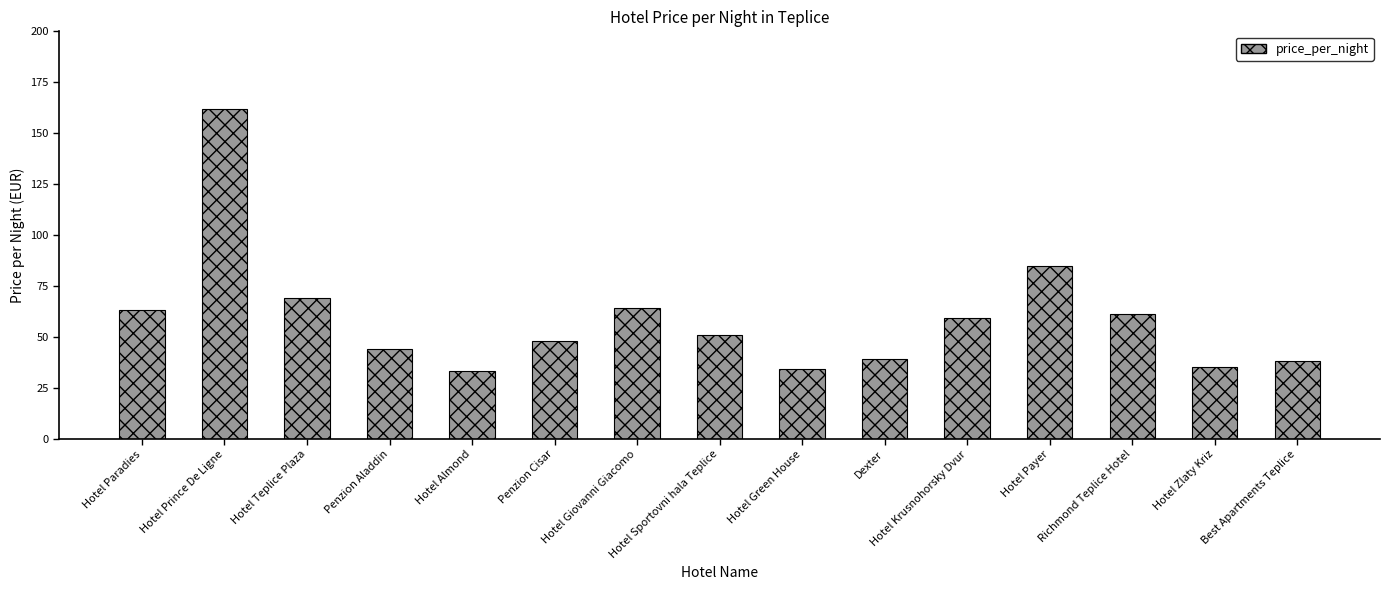

Reading left to right, extract all data points from this chart.

63	162	69	44	33	48	64	51	34	39	59	85	61	35	38